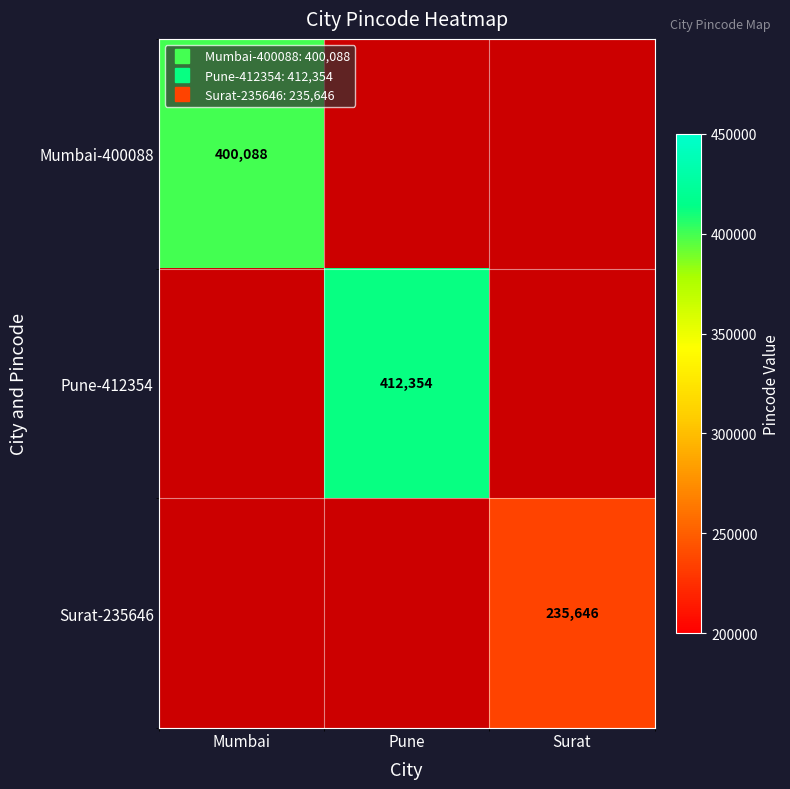

How many positive values does the Pune-412354 series have?

1